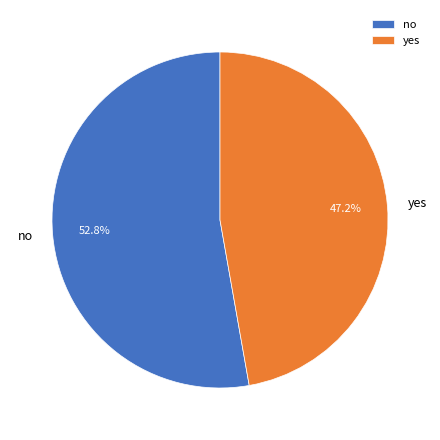

What is the total percentage of no and yes?

100.0%